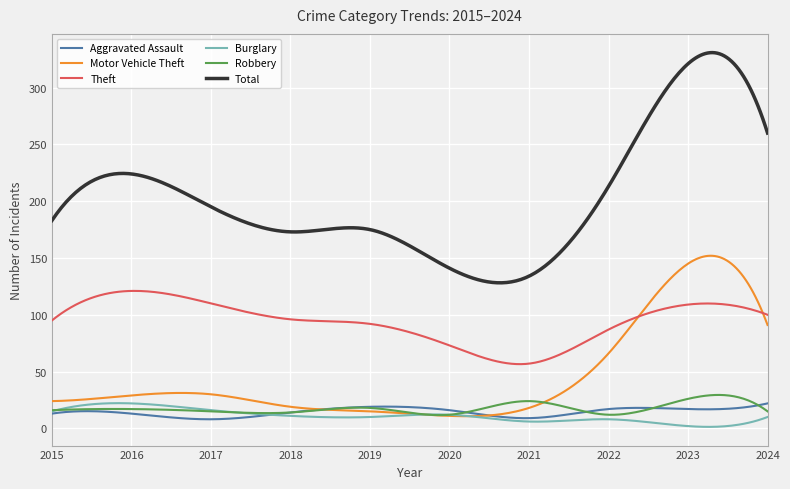

True or false: Aggravated Assault and Total intersect in this chart.

False